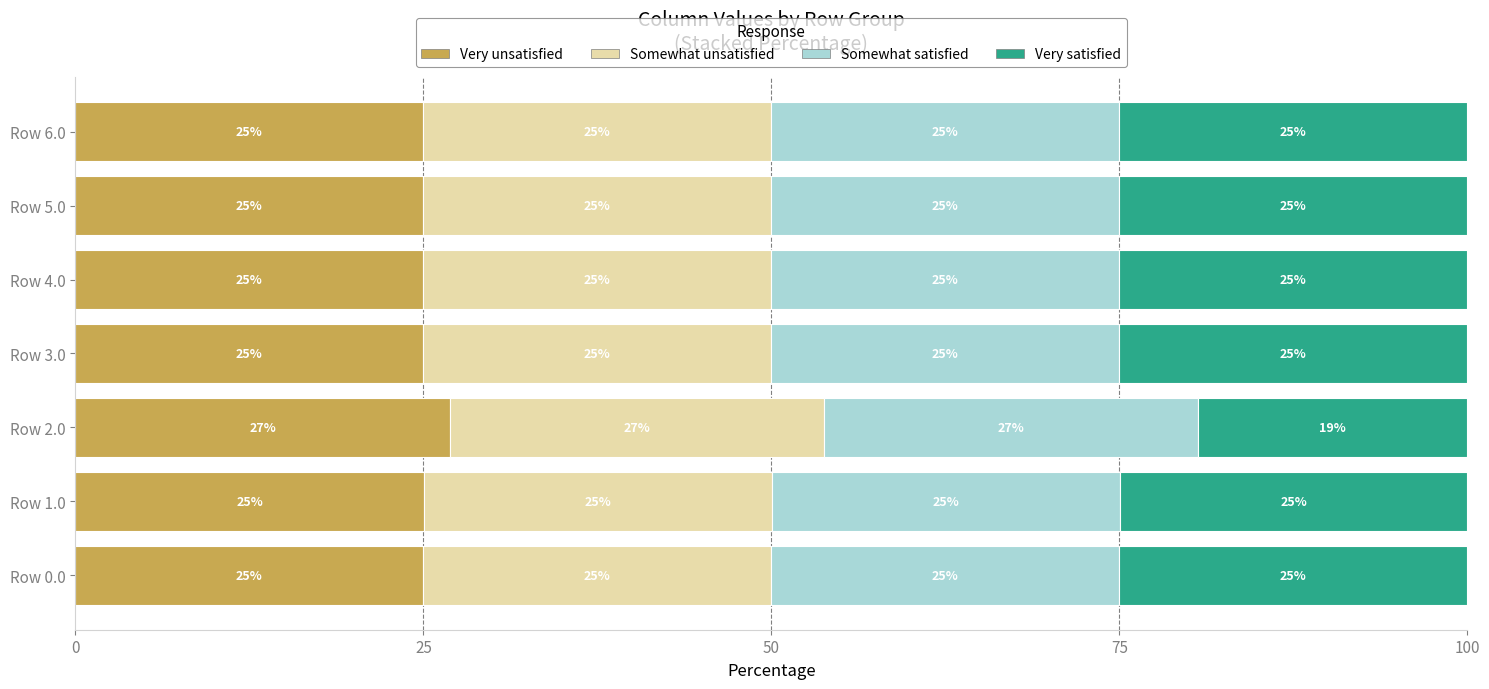

What are all the series names shown in the legend?

Very unsatisfied, Somewhat unsatisfied, Somewhat satisfied, Very satisfied